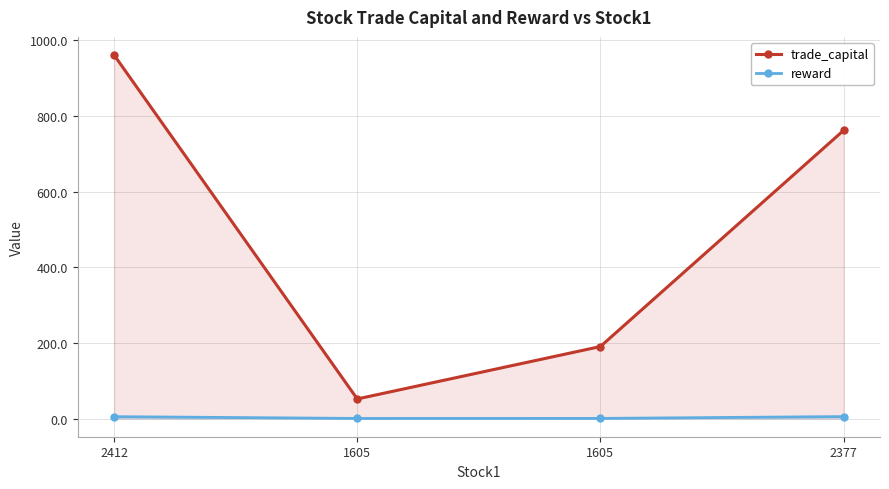

What is the label of the 1st point from the right?

2377